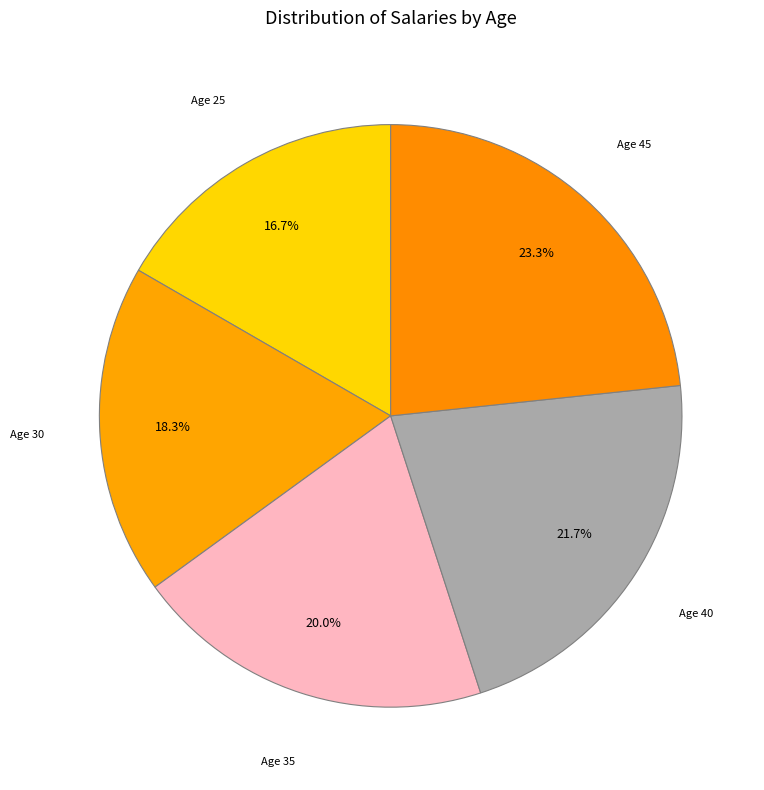

Rank the categories by value from highest to lowest.

Age 45, Age 40, Age 35, Age 30, Age 25